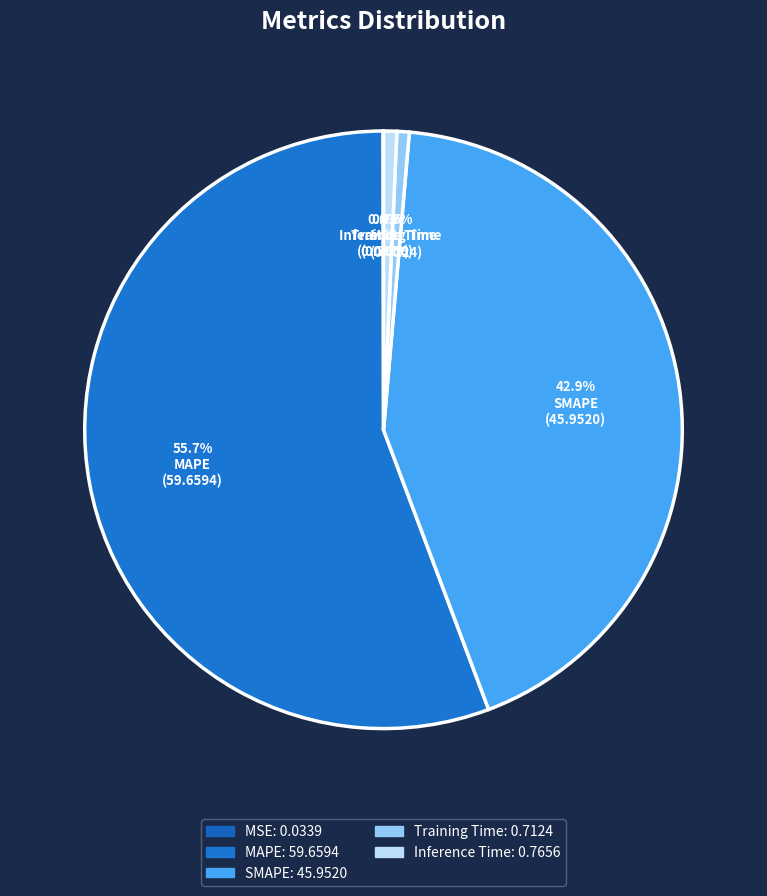

Rank the categories by value from lowest to highest.

MSE, Training Time, Inference Time, SMAPE, MAPE